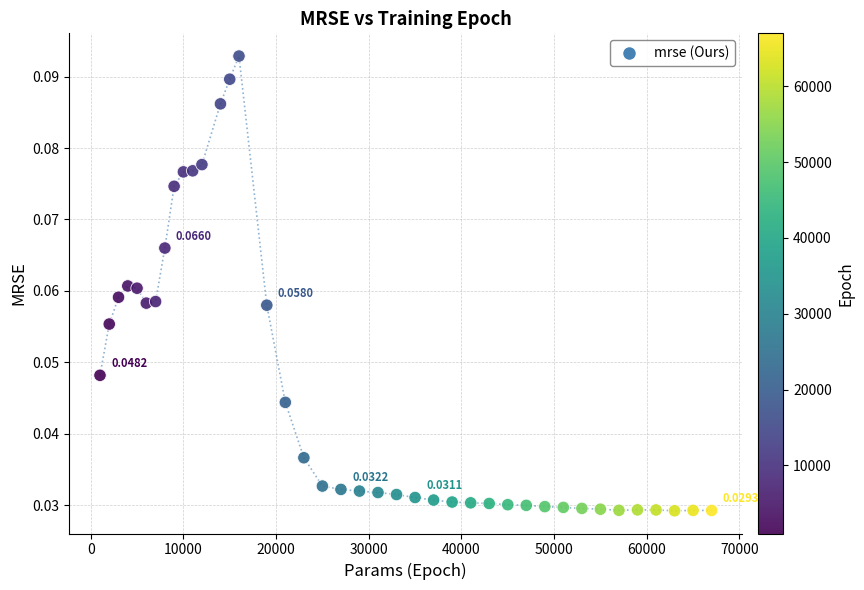

What is the range of X values (max minus min)?

66000.0